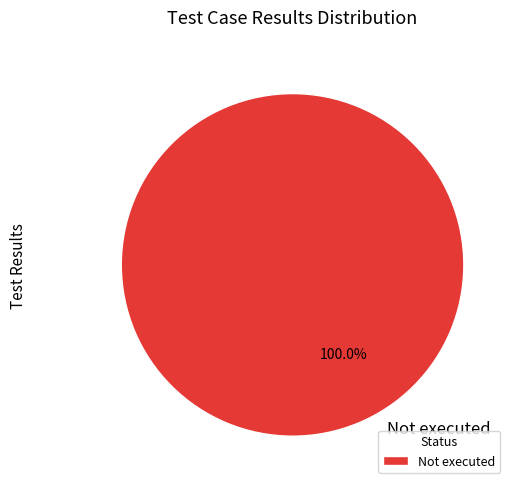

Which category accounts for the majority?

Not executed